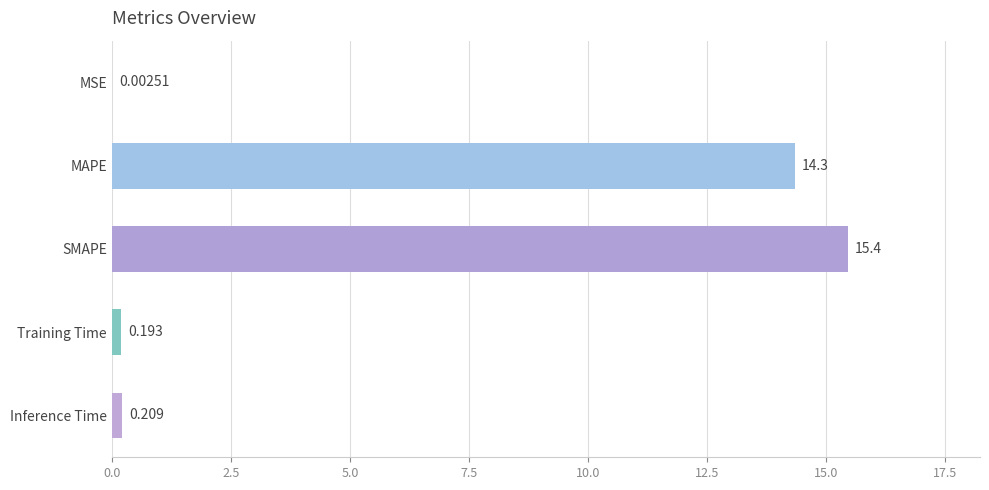

At which label is the value closest to 7?

Inference Time